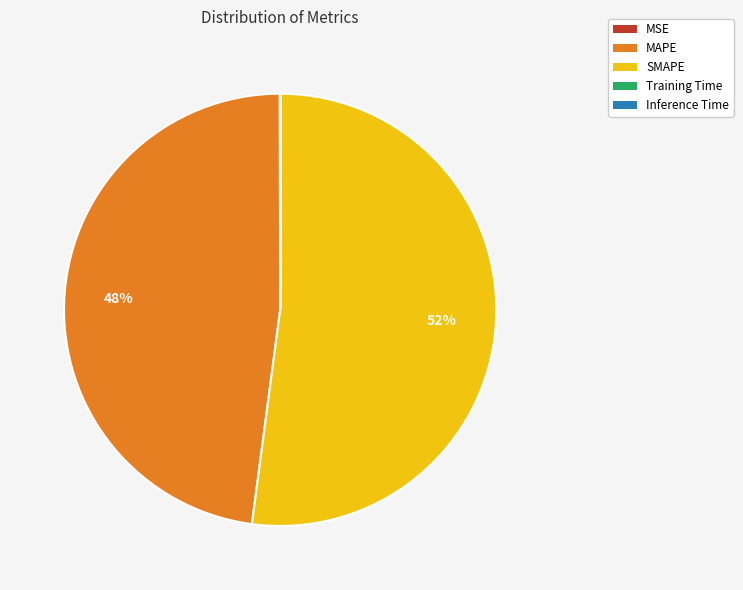

To the nearest percent, what is the average slice percentage?

20%